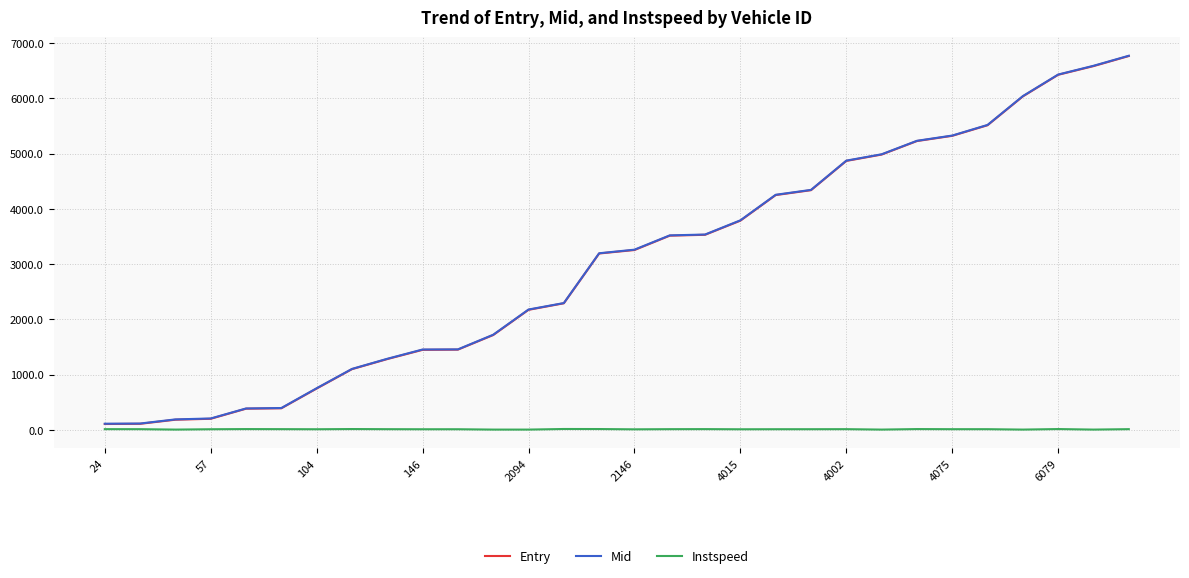

True or false: Mid and Instspeed cross at least once.

False